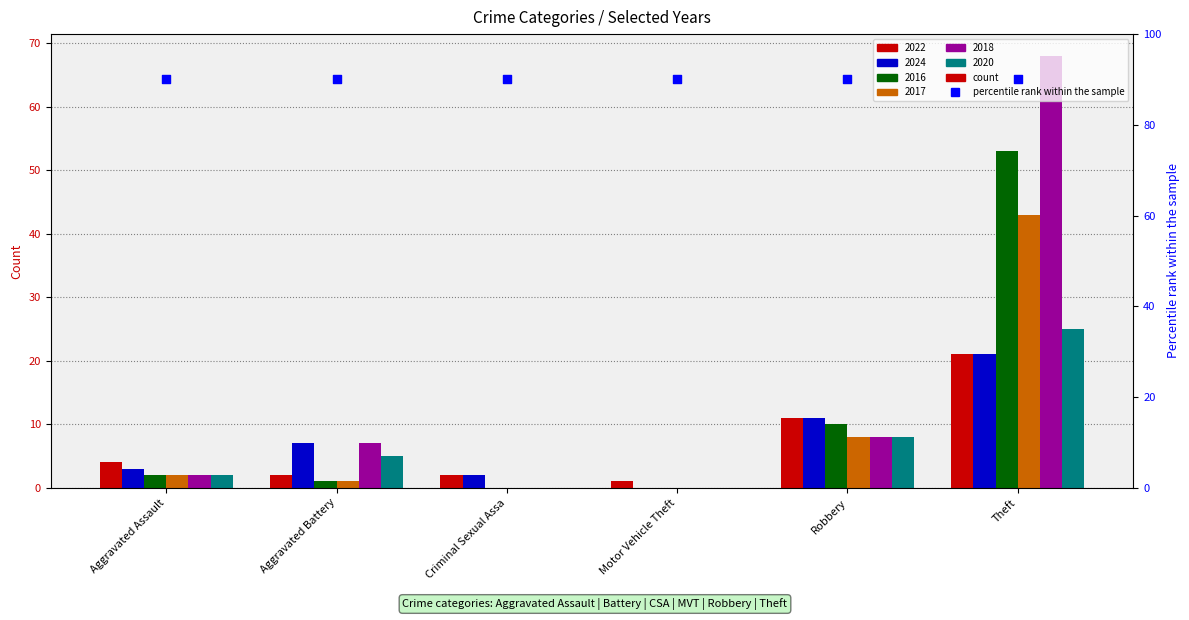

Which series has the widest spread of Y values?

2018